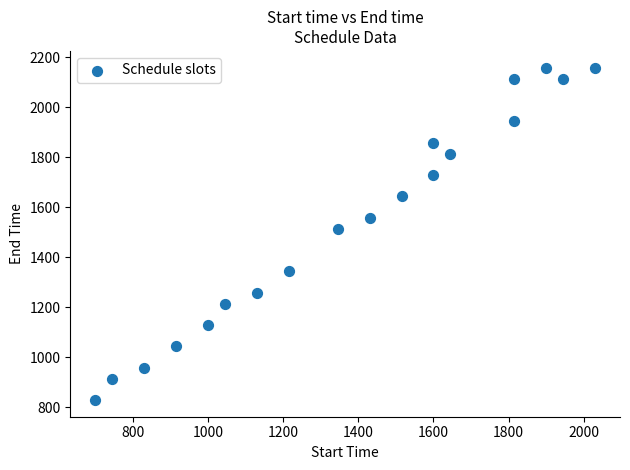

What Y value in the scatter plot is closest to 1494?

1514